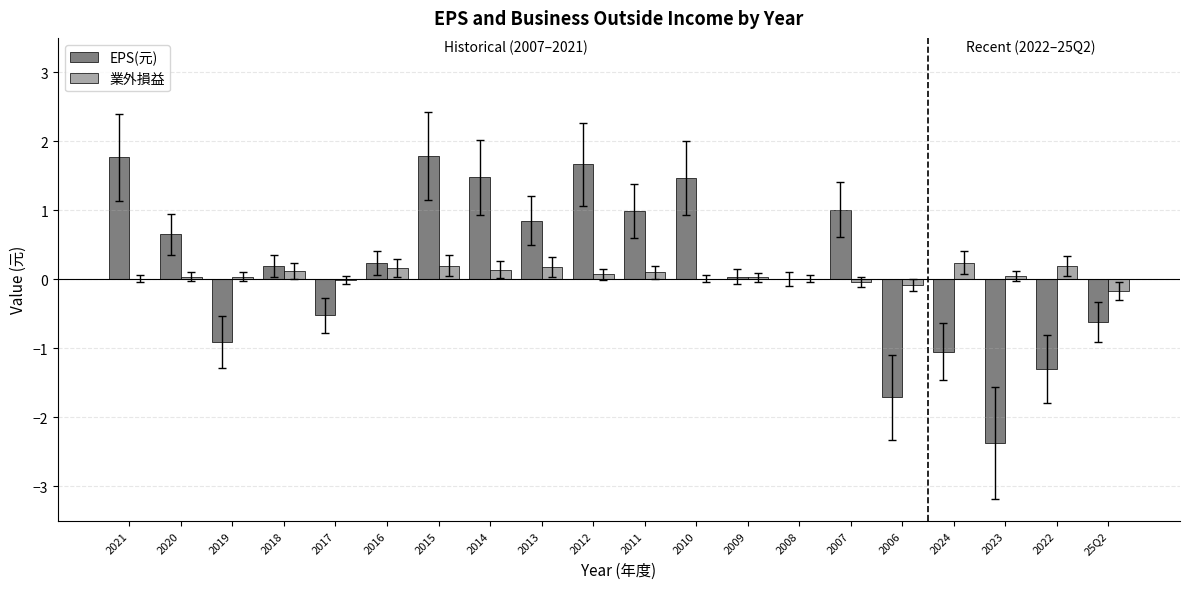

Which series changed the most between 2011 and 25Q2?

EPS(元)